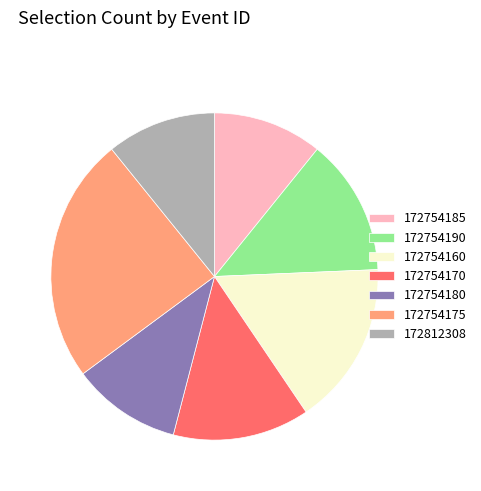

What is the largest slice in the pie chart?

172754175